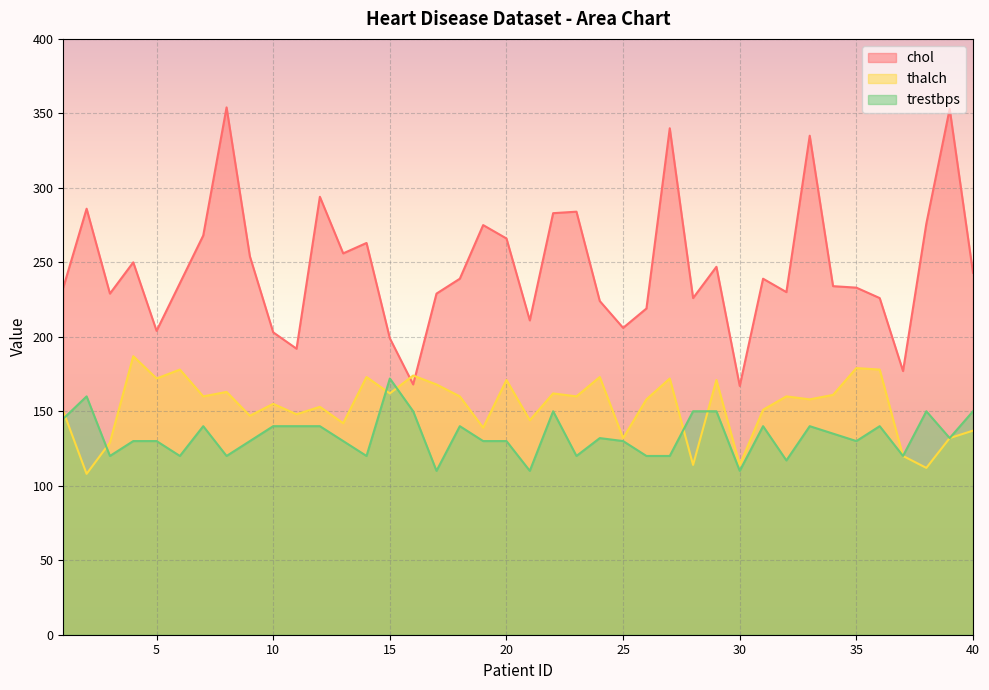

Rank the series by their maximum value, from highest to lowest.

chol, thalch, trestbps